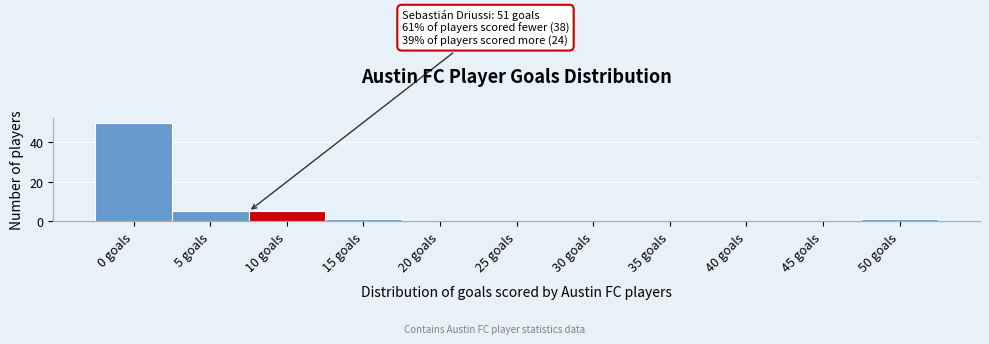

Reading right to left, extract all data points from this chart.

50 goals=1	45 goals=0	40 goals=0	35 goals=0	30 goals=0	25 goals=0	20 goals=0	15 goals=1	10 goals=5	5 goals=5	0 goals=50